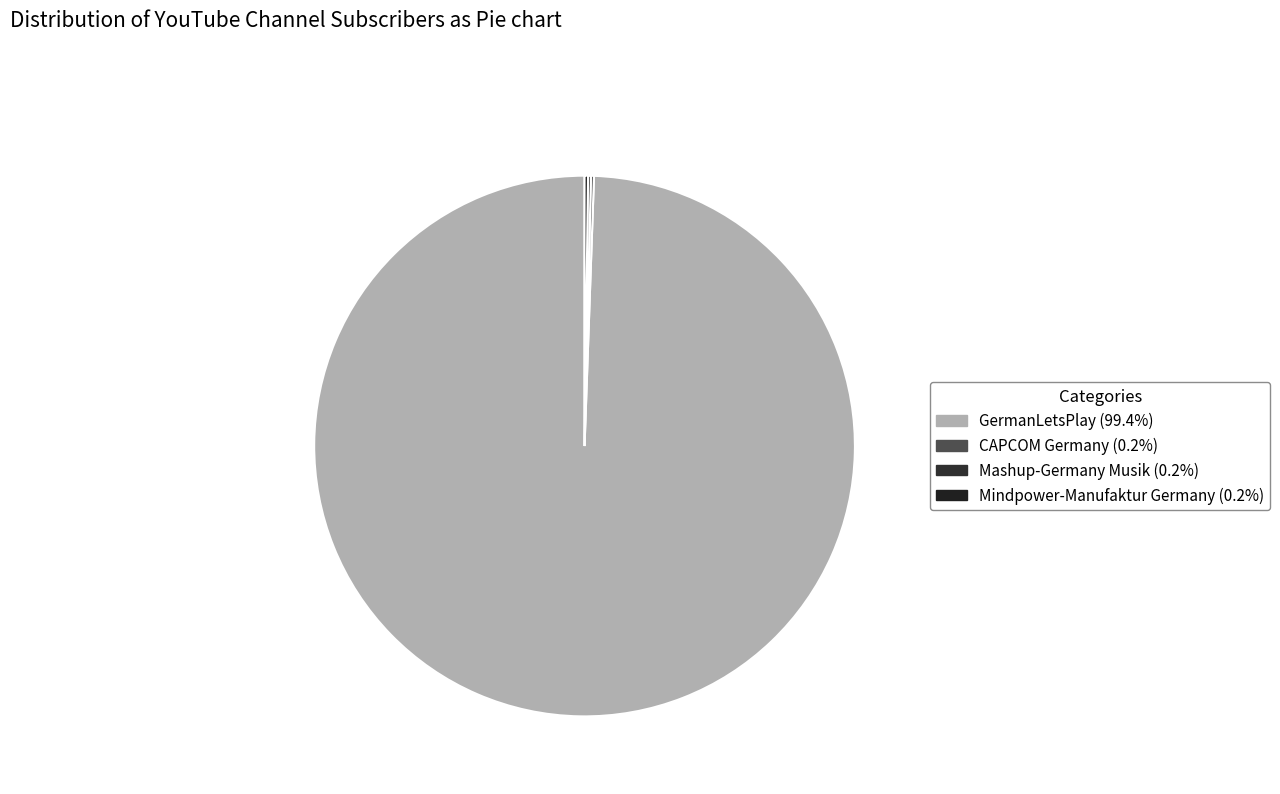

Count the number of slices in the pie.

4